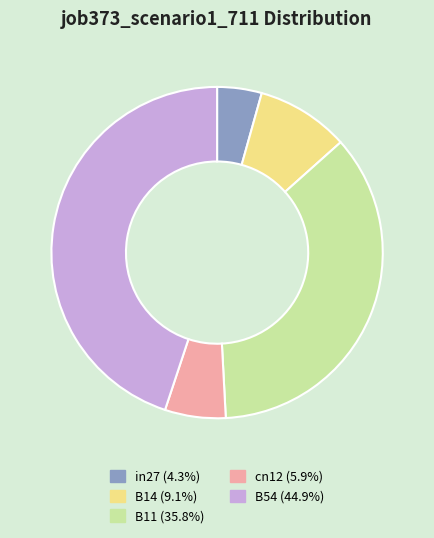

Is the sum of B11 (35.8%) and B54 (44.9%) greater than half?

Yes